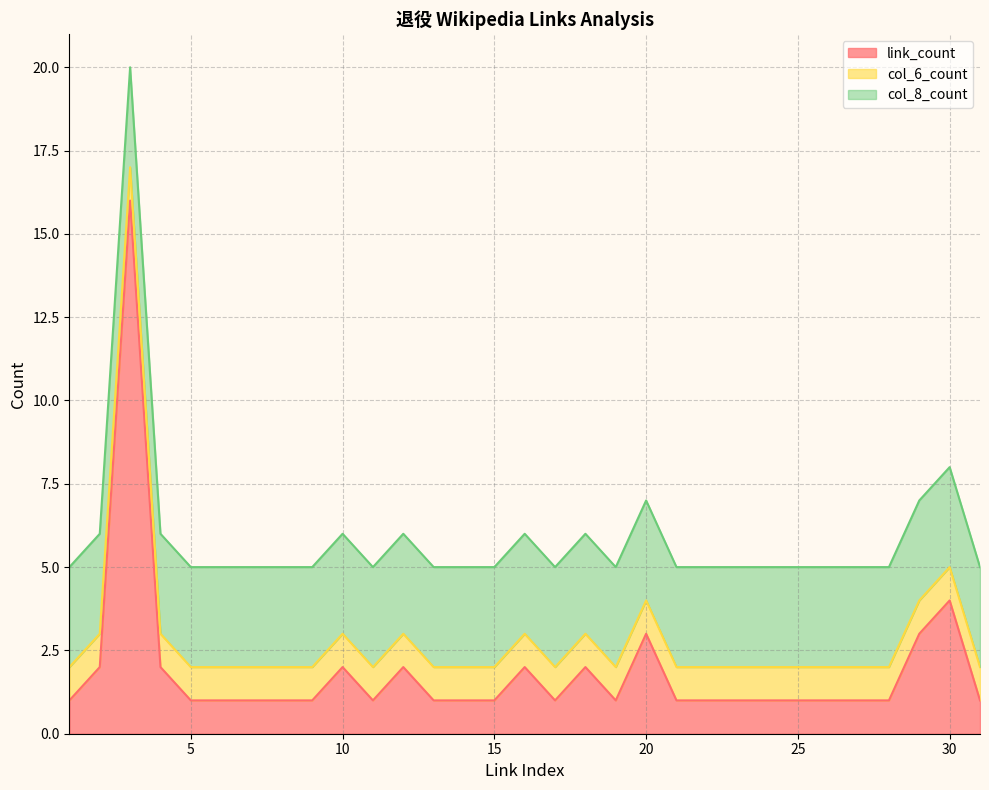

Reading left to right, list all the values displayed in this chart.

link_count: 1	2	16	2	1	1	1	1	1	2	1	2	1	1	1	2	1	2	1	3	1	1	1	1	1	1	1	1	3	4	1
col_6_count: 1	1	1	1	1	1	1	1	1	1	1	1	1	1	1	1	1	1	1	1	1	1	1	1	1	1	1	1	1	1	1
col_8_count: 3	3	3	3	3	3	3	3	3	3	3	3	3	3	3	3	3	3	3	3	3	3	3	3	3	3	3	3	3	3	3